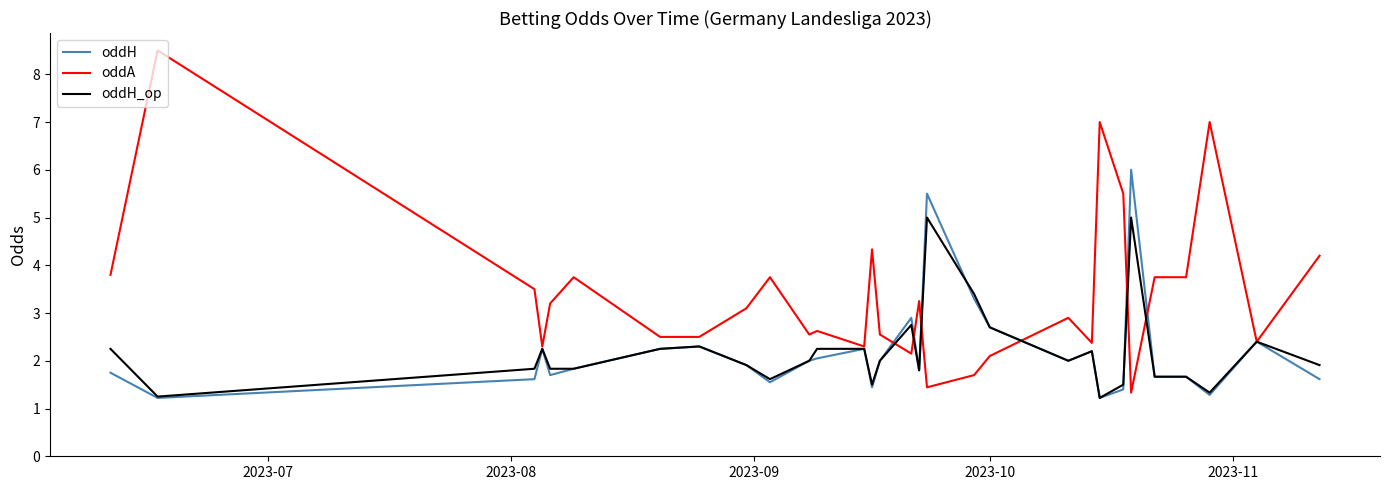

What is the maximum value shown in the chart?

8.5